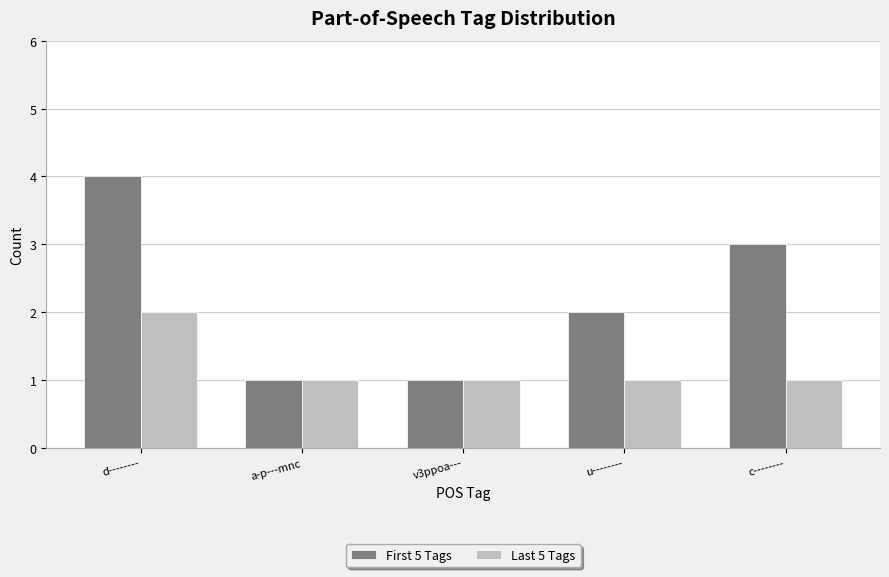

The value of First 5 Tags at u-------- is 1. True or false?

False